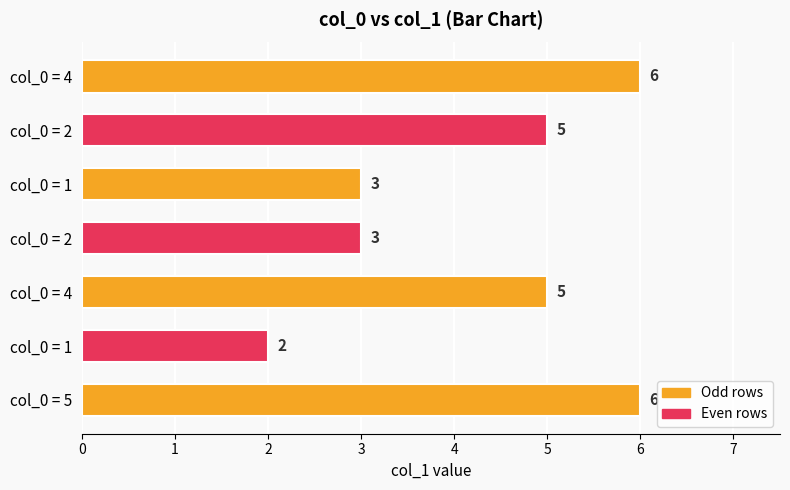

How many series are shown in this chart?

1